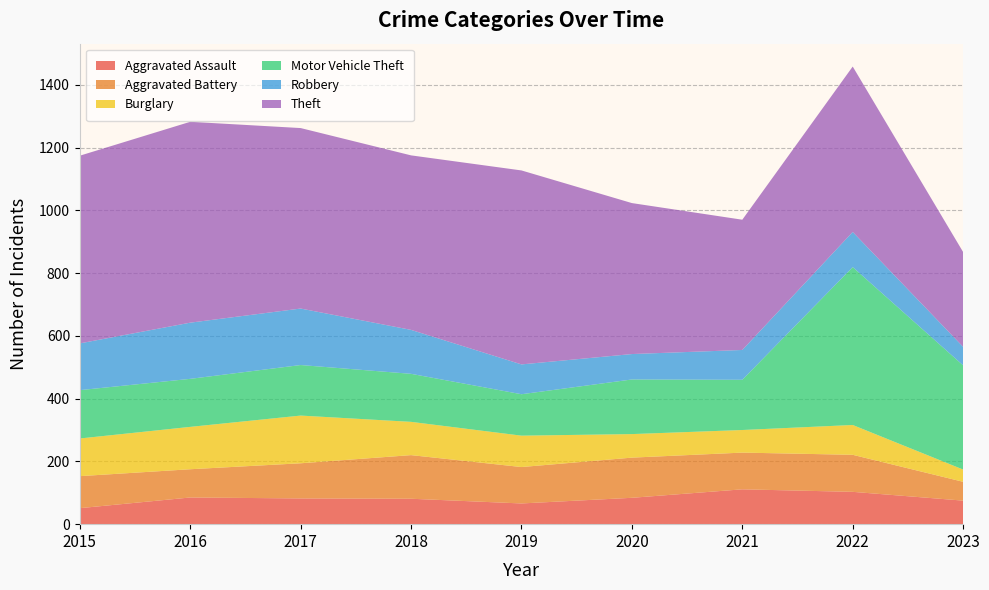

Reading right to left, transcribe all the data shown in this chart.

Aggravated Assault: 75	103	111	84	66	81	82	85	51
Aggravated Battery: 60	118	117	128	116	139	112	90	102
Burglary: 39	95	72	75	100	106	152	135	120
Motor Vehicle Theft: 332	503	160	174	132	153	161	153	154
Robbery: 59	112	95	81	95	140	180	179	149
Theft: 302	527	415	481	618	556	575	640	598